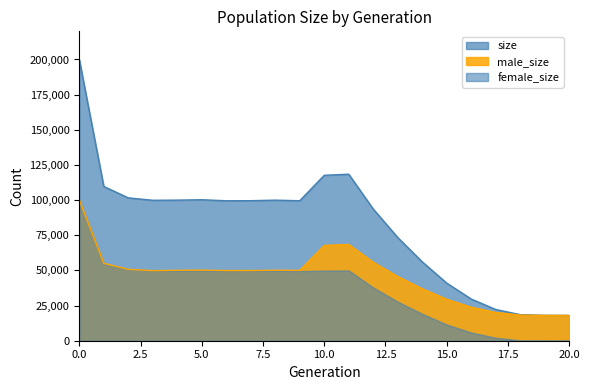

At which category does male_size reach its first local valley?

3